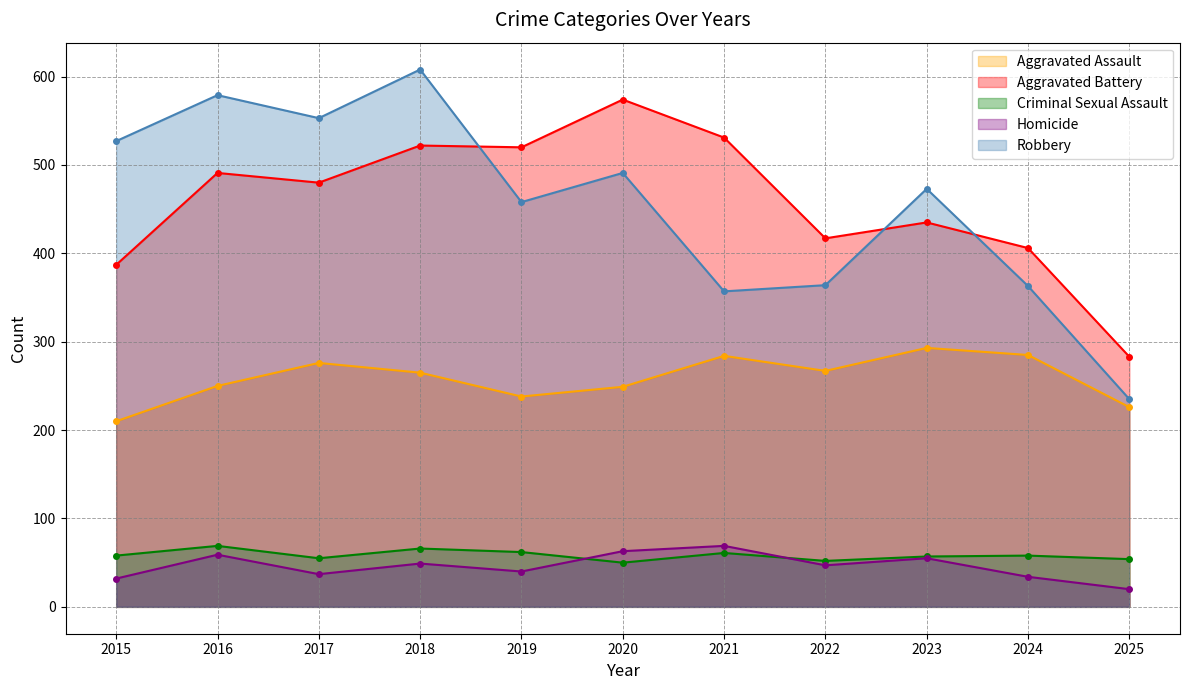

Reading left to right, what are all the values shown in this chart?

Aggravated Assault: 2015=210	2016=250	2017=276	2018=265	2019=238	2020=249	2021=284	2022=267	2023=293	2024=285	2025=226
Aggravated Battery: 2015=387	2016=491	2017=480	2018=522	2019=520	2020=574	2021=531	2022=417	2023=435	2024=406	2025=283
Criminal Sexual Assault: 2015=58	2016=69	2017=55	2018=66	2019=62	2020=50	2021=61	2022=52	2023=57	2024=58	2025=54
Homicide: 2015=32	2016=59	2017=37	2018=49	2019=40	2020=63	2021=69	2022=47	2023=55	2024=34	2025=20
Robbery: 2015=527	2016=579	2017=553	2018=608	2019=458	2020=491	2021=357	2022=364	2023=473	2024=363	2025=235